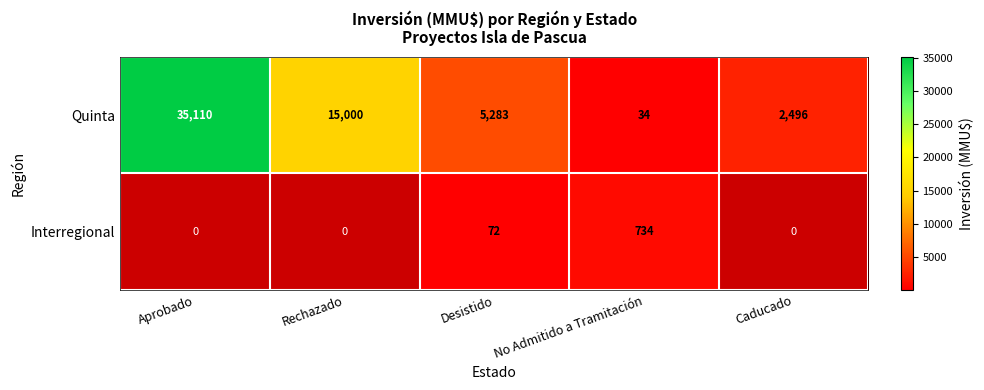

True or false: Quinta has a value of 54.7 at No Admitido a Tramitación.

False